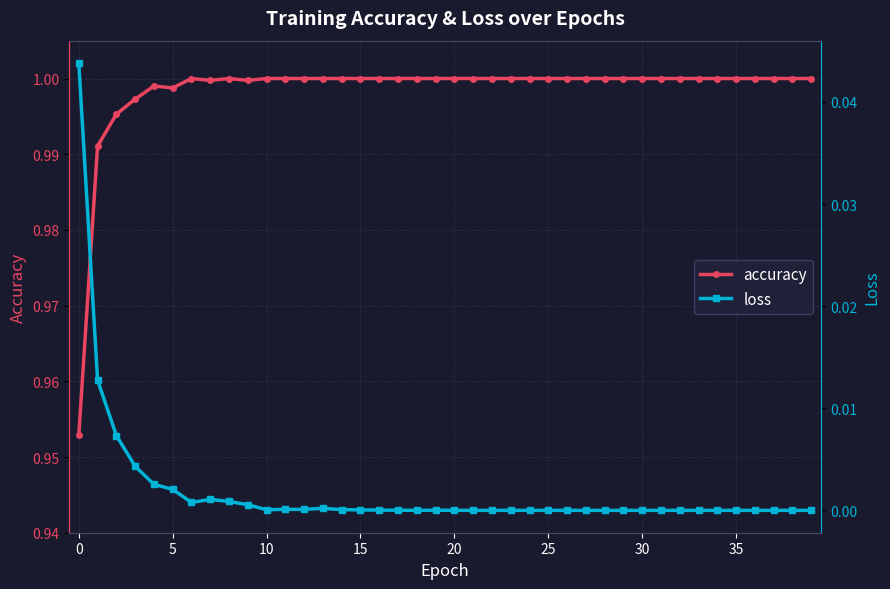

Which series changed the most between 30 and 37?

accuracy